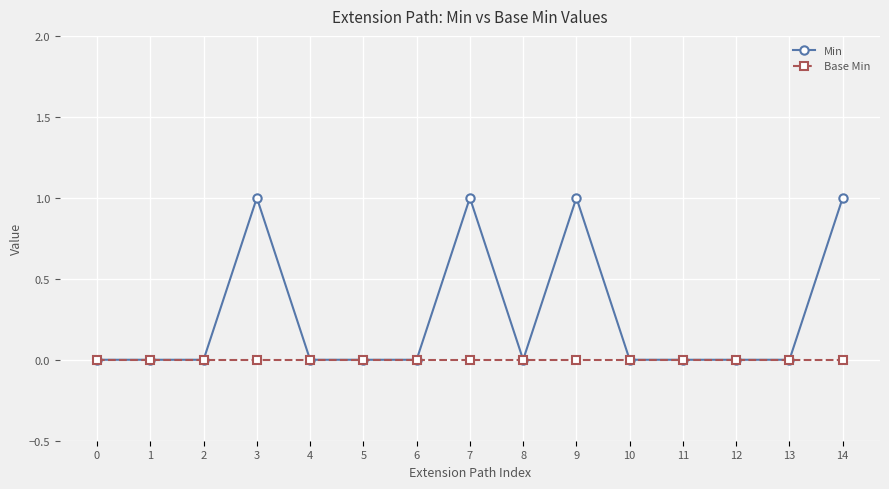

Which series has the largest total across all categories?

Min